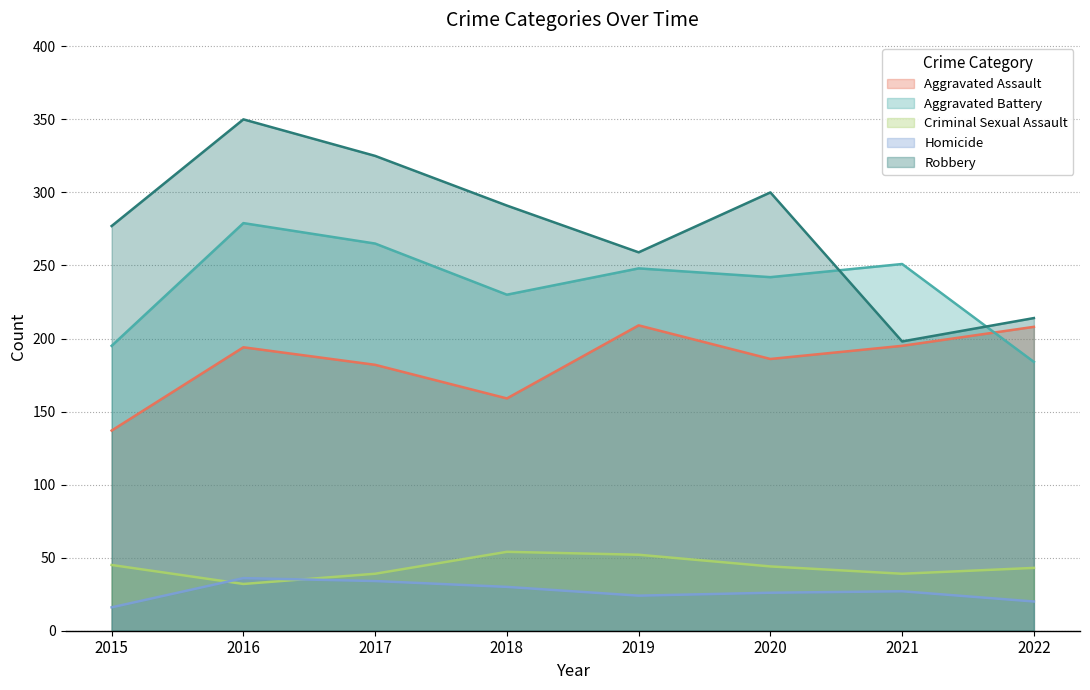

Is it true that Aggravated Assault equals 78 at 2015?

False